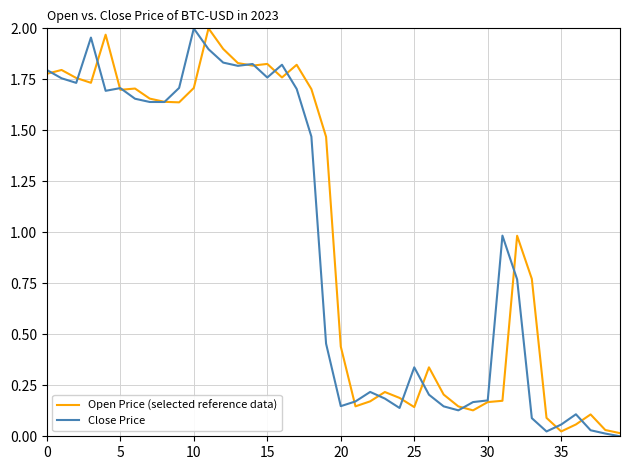

List the series in order of their overall mean, lowest first.

Close Price, Open Price (selected reference data)